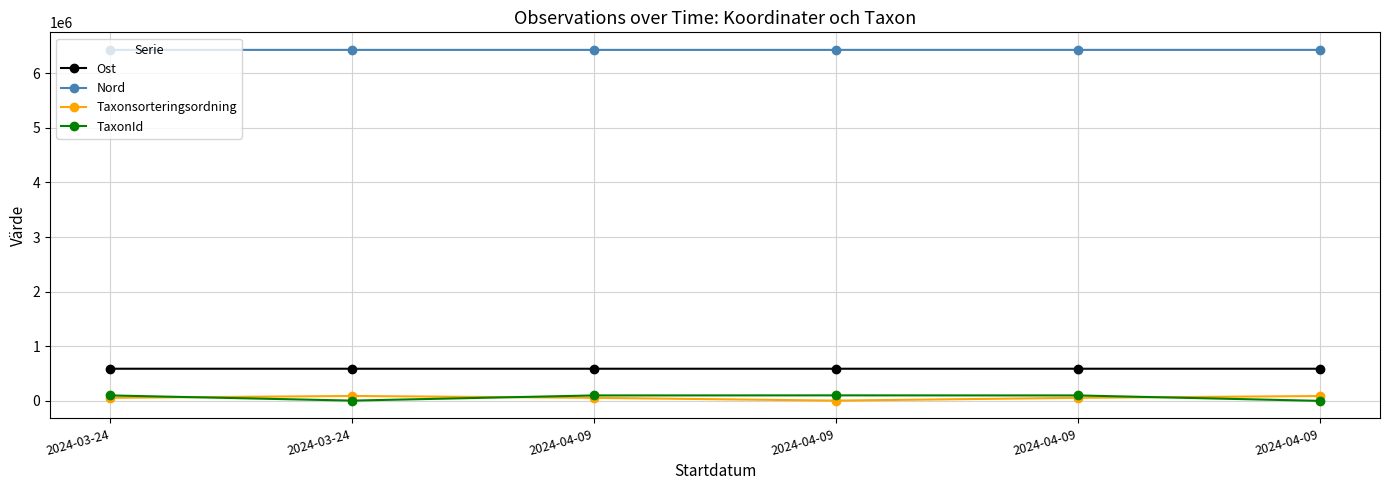

What are all the series names shown in the legend?

Ost, Nord, Taxonsorteringsordning, TaxonId